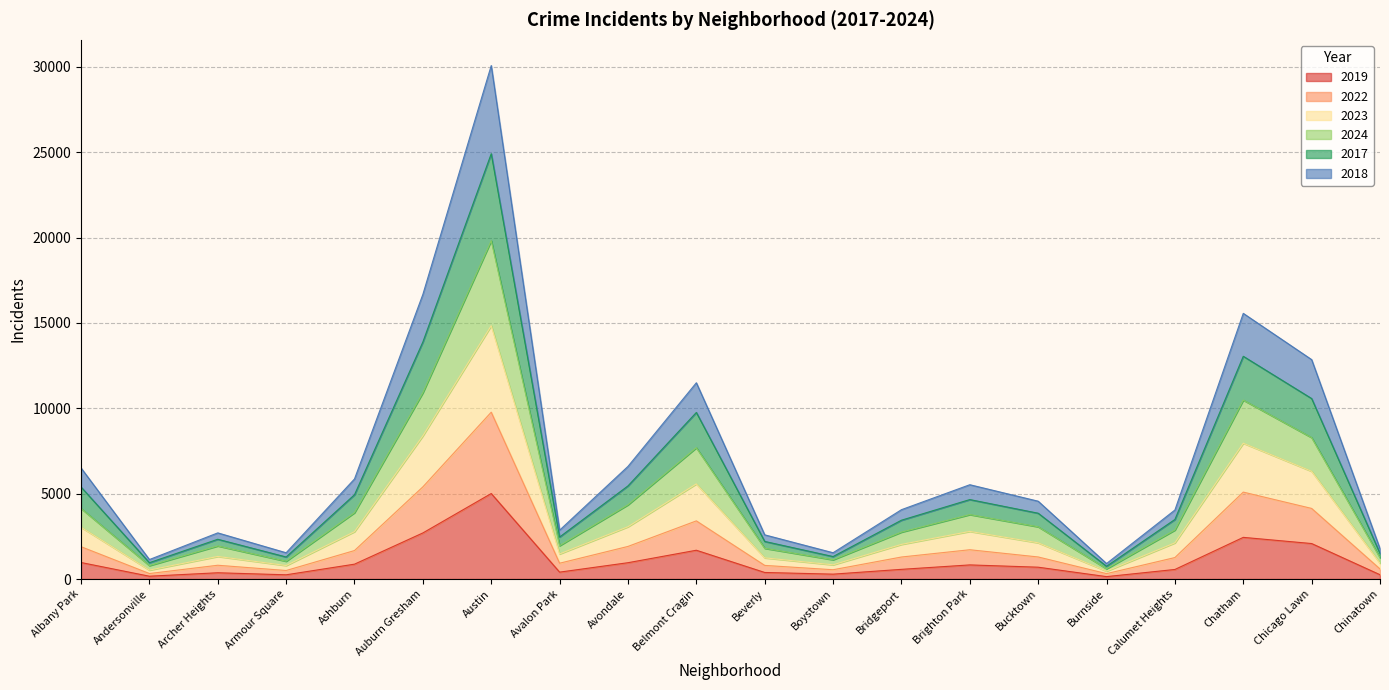

List the series in order of their overall mean, lowest first.

2019, 2022, 2018, 2024, 2023, 2017